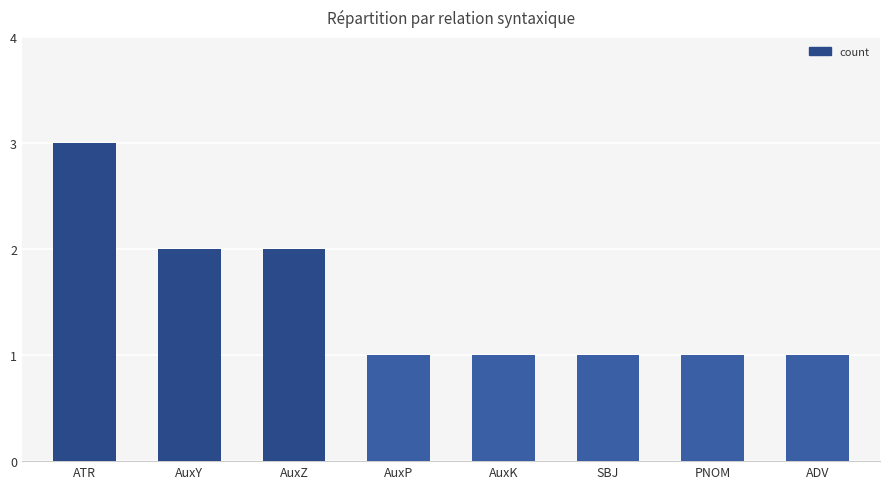

Approximately how many times larger is the value at ADV compared to ATR?

0.3